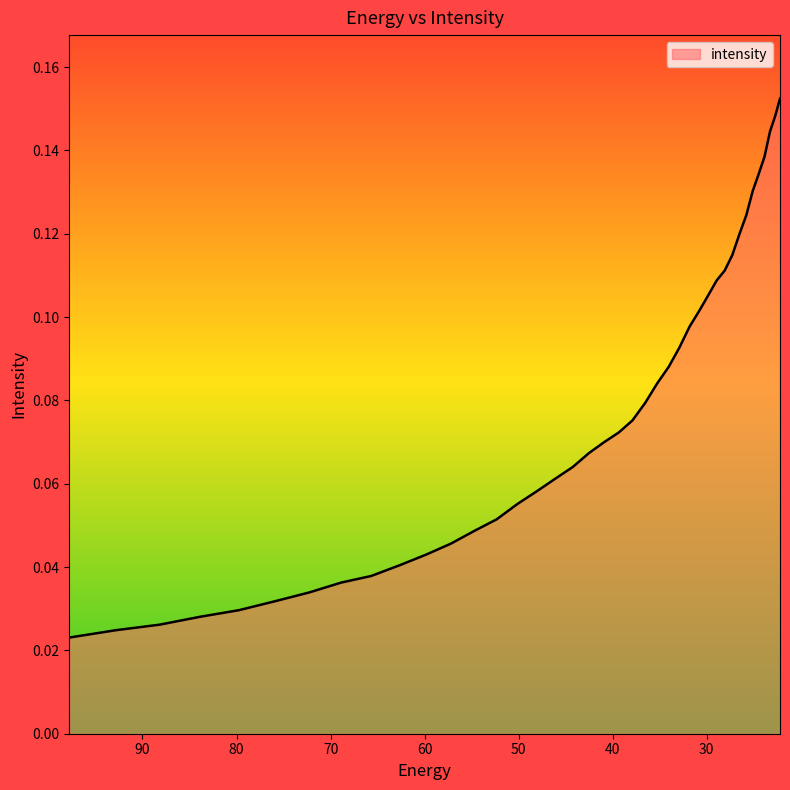

What is the label of the 30th point from the right?

59.848106